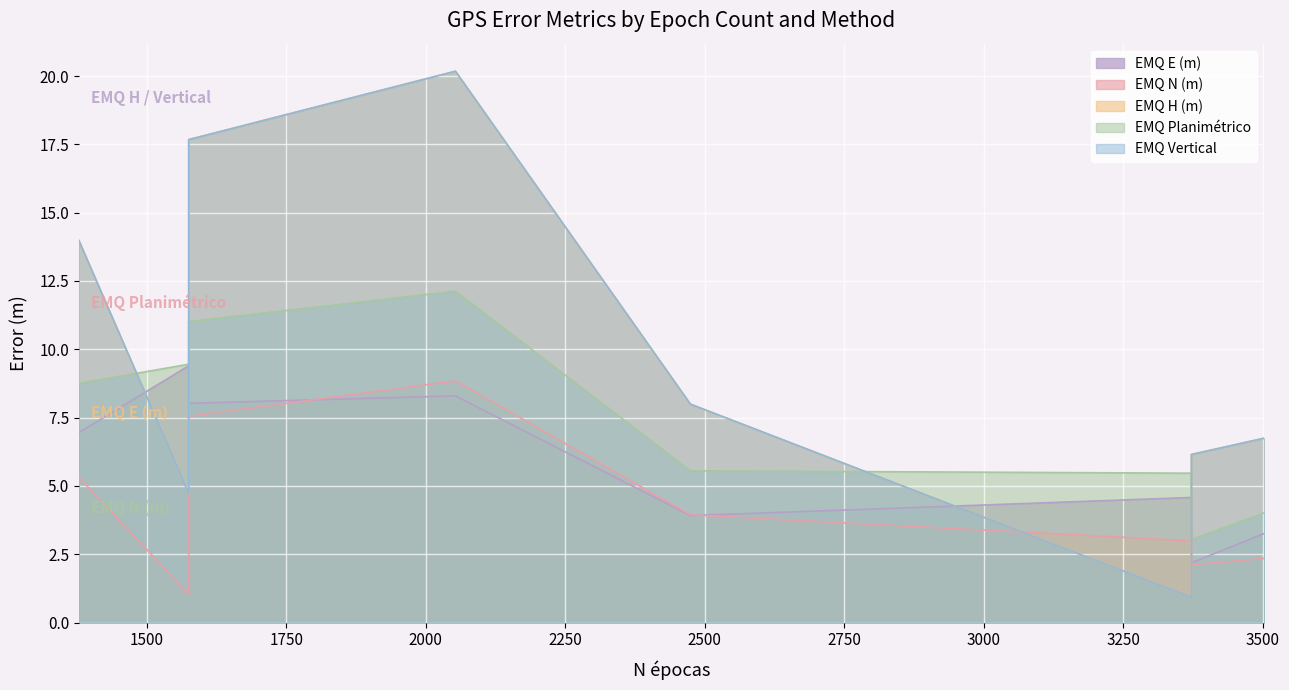

In EMQ H (m), how many points are higher than both neighbors (excluding endpoints)?

2